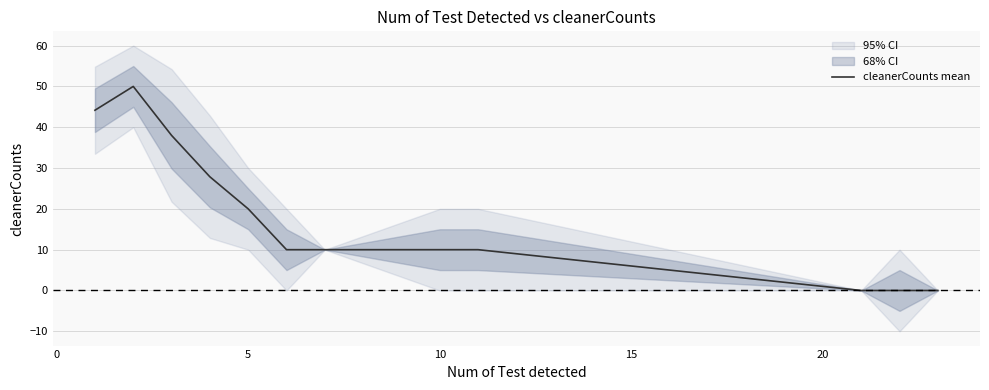

How many series are shown in this chart?

1